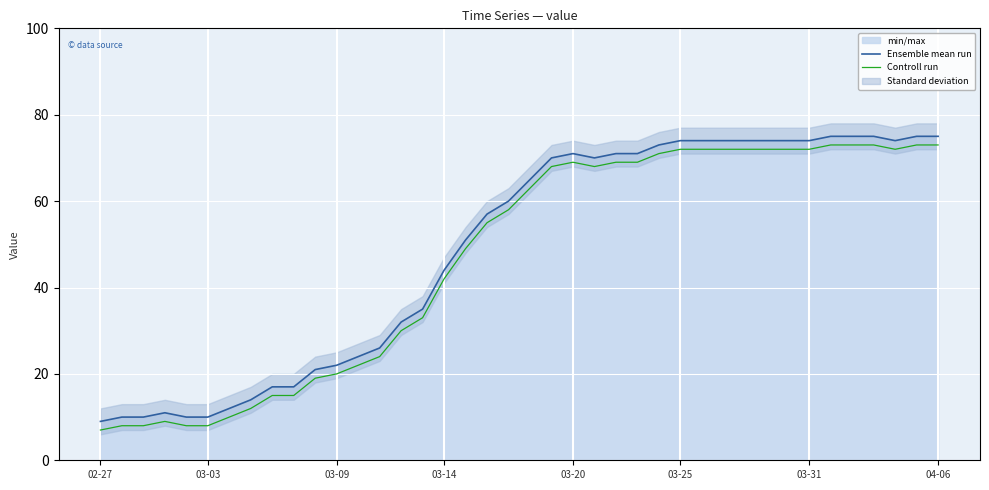

What is the minimum value shown in the chart?

7